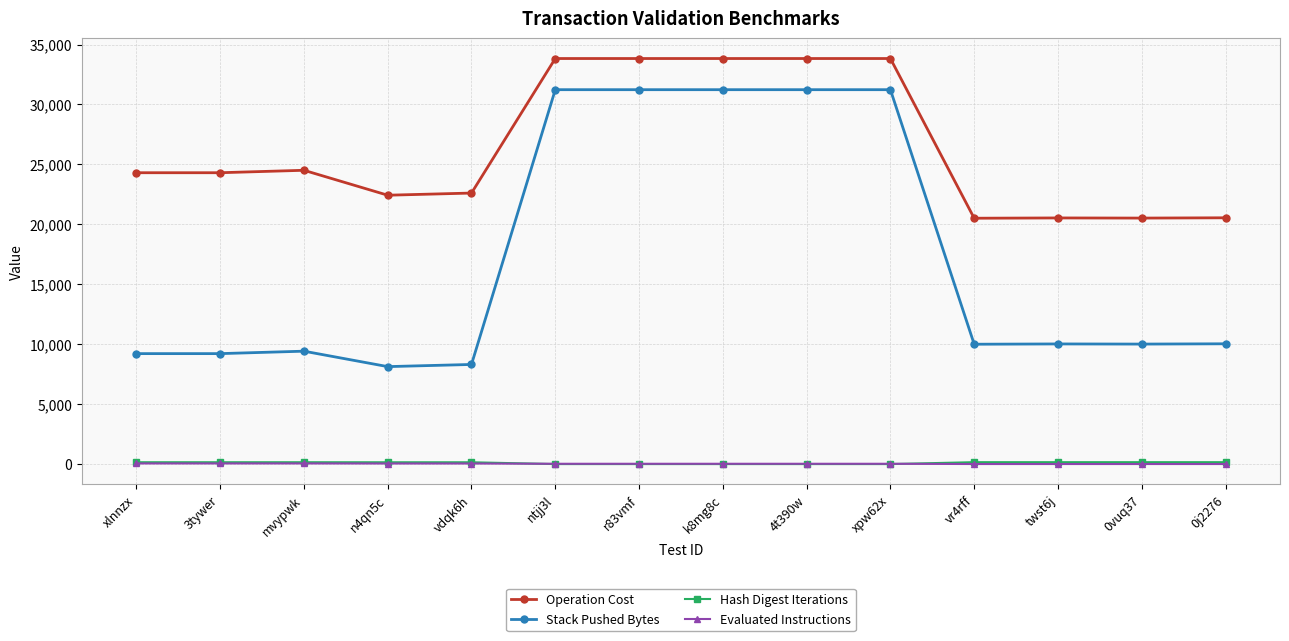

Which series has the widest spread of values?

Stack Pushed Bytes